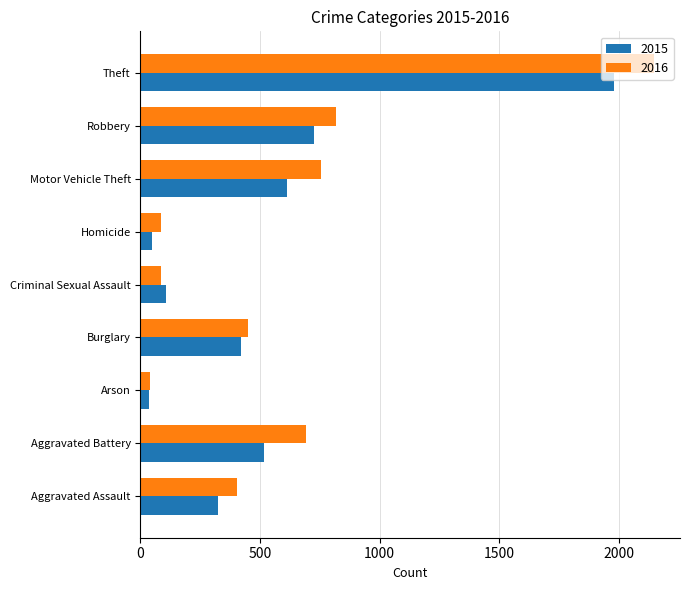

At Theft, list the series in order from largest to smallest.

2016, 2015